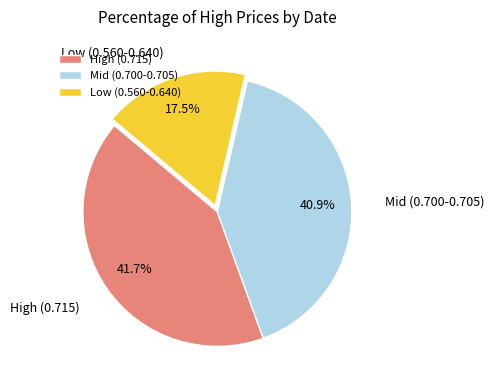

What is the ratio of the value at High (0.715) to the value at Low (0.560-0.640)?

2.4